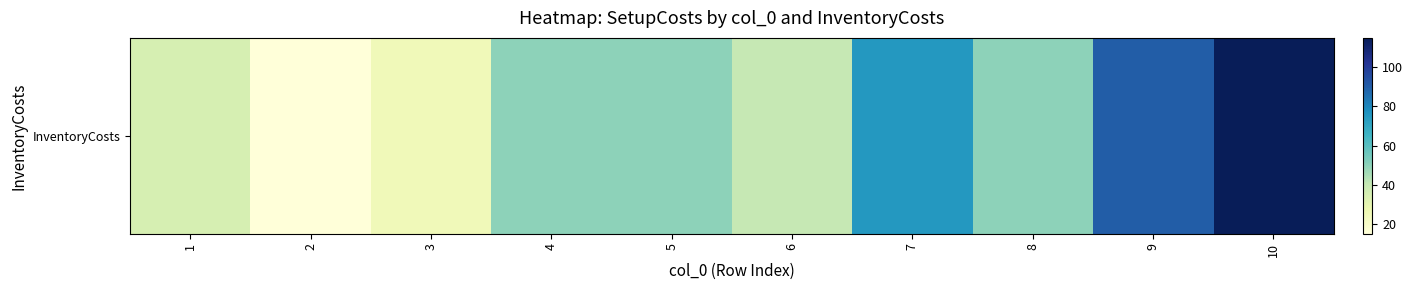

Reading right to left, list all the values displayed in this chart.

115	90	50	75	40	50	50	25	15	35